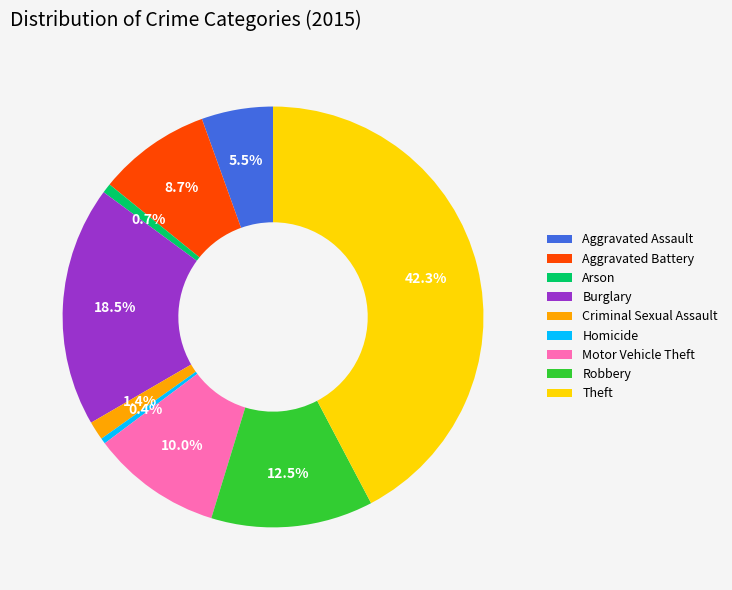

Count the number of slices in the pie.

9